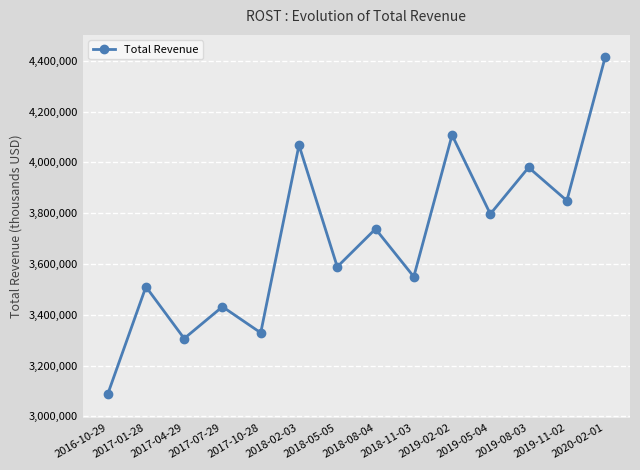

How many points are lower than both their immediate neighbors (excluding endpoints)?

6